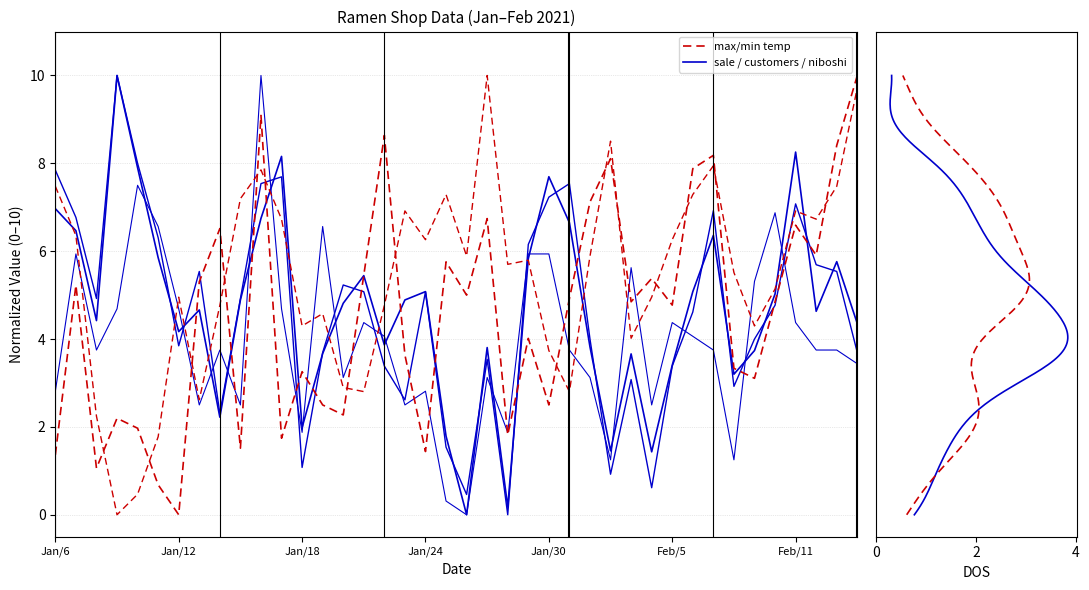

What is the difference between the maximum and minimum values in the customers series?

10.0